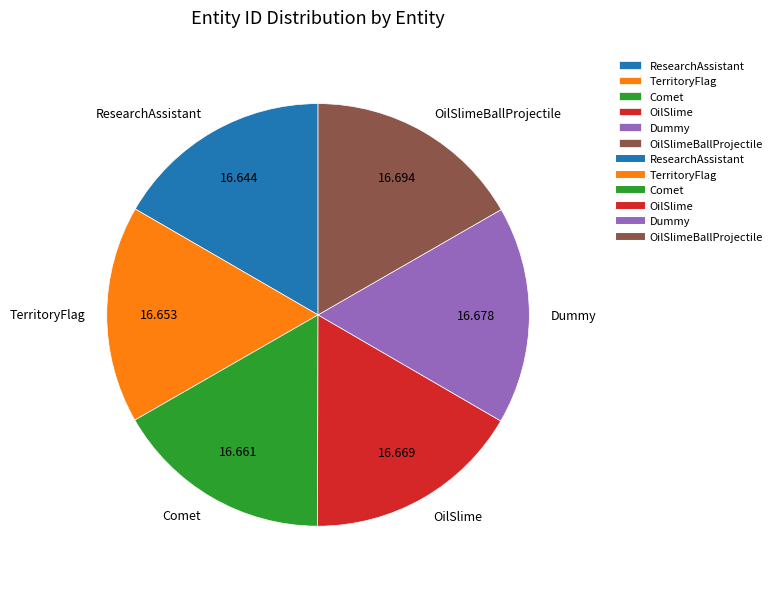

The Dummy slice represents 17% of the pie. True or false?

True